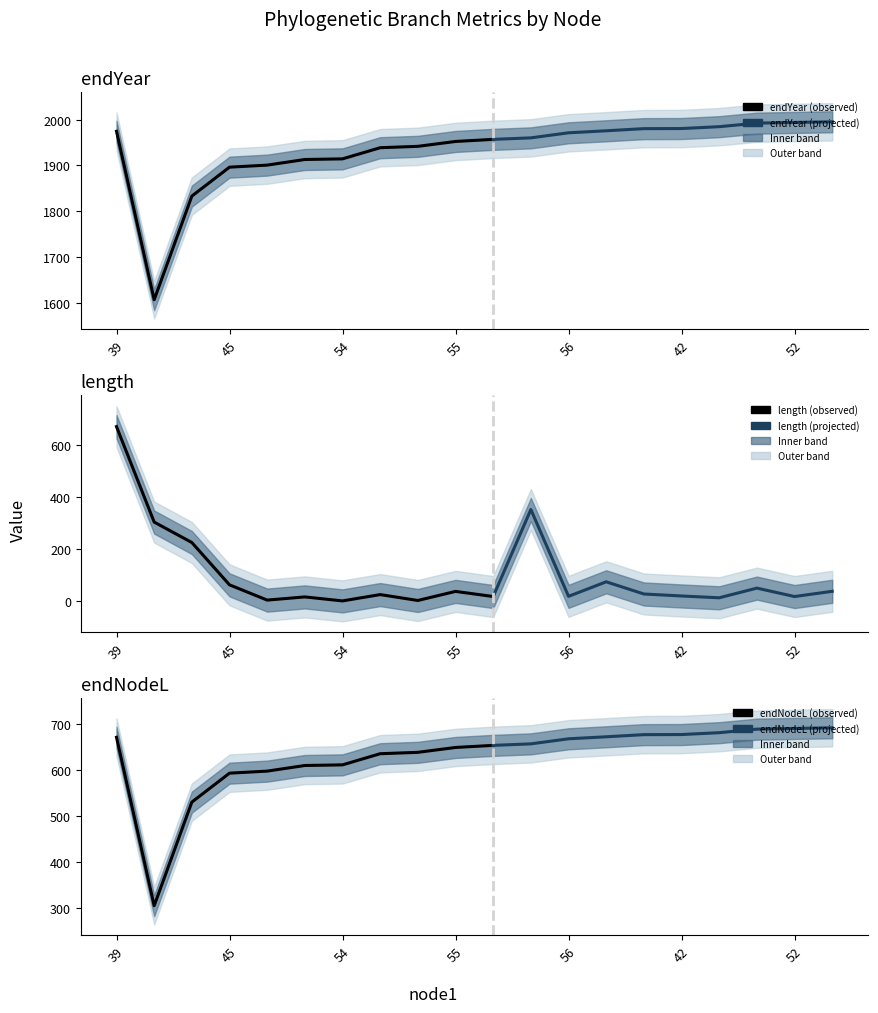

True or false: endNodeL and endYear cross at least once.

False